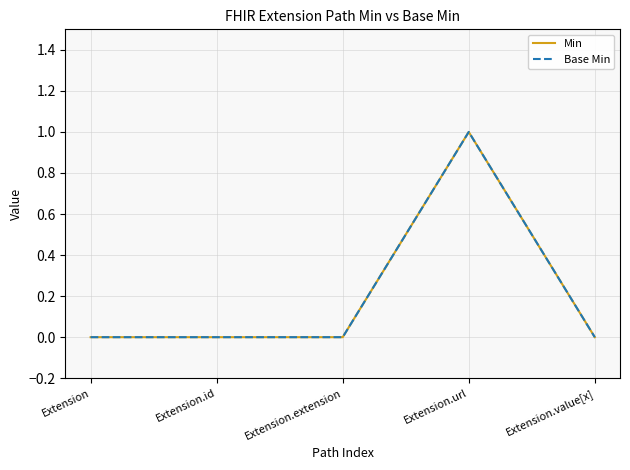

How many lines are shown in the chart?

2